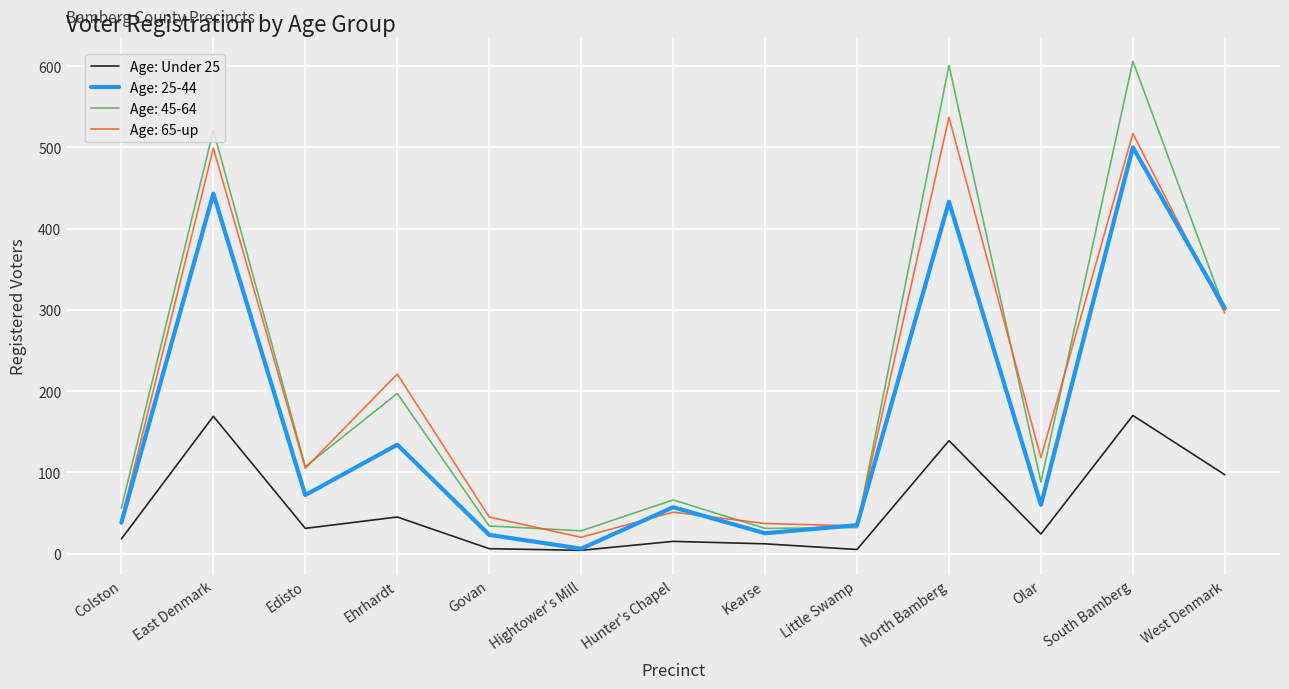

The Age: Under 25 series shows 97 at West Denmark. True or false?

True